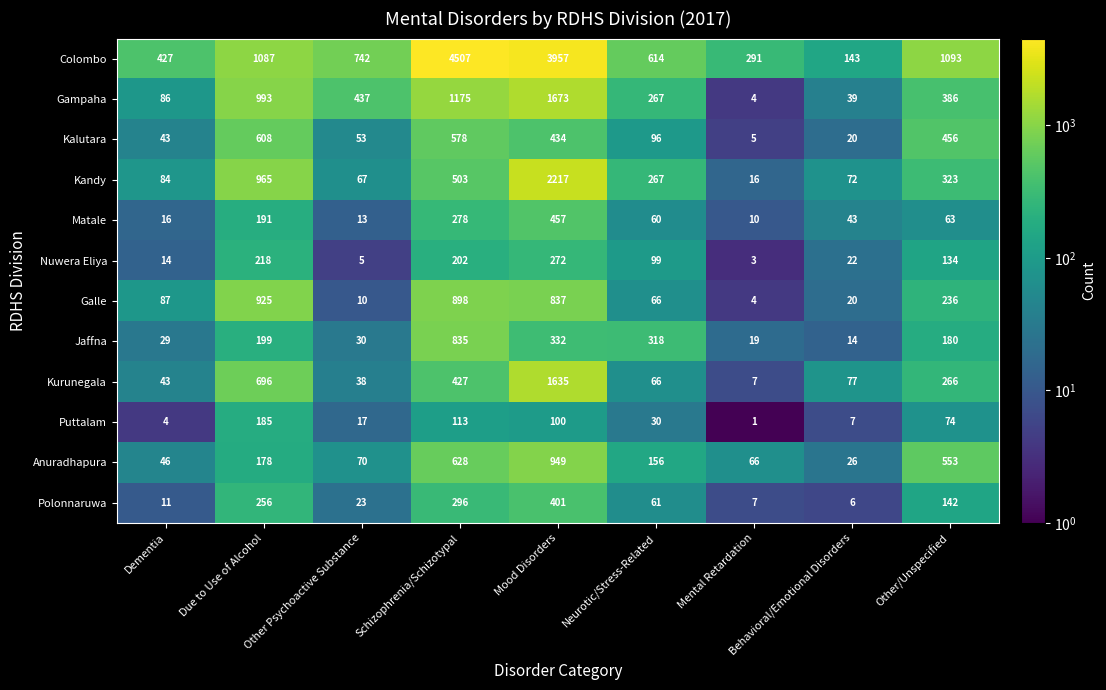

The value of Kurunegala at Mental Retardation is 4. True or false?

False